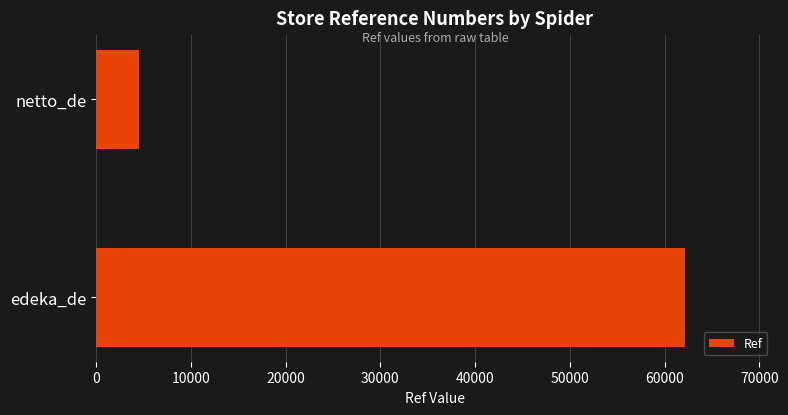

The value at edeka_de is 83829. True or false?

False